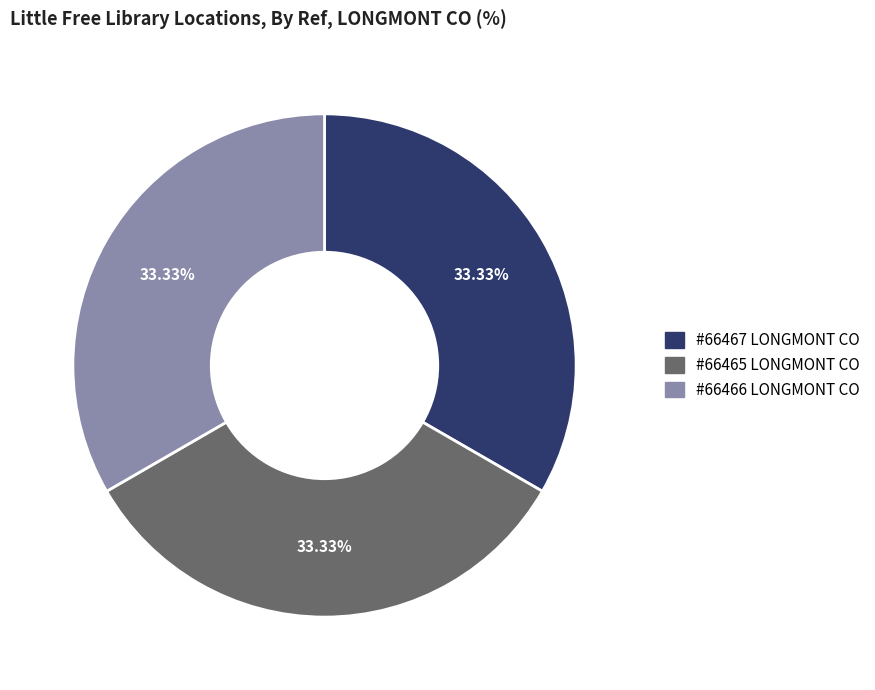

Does any single category account for the majority?

No